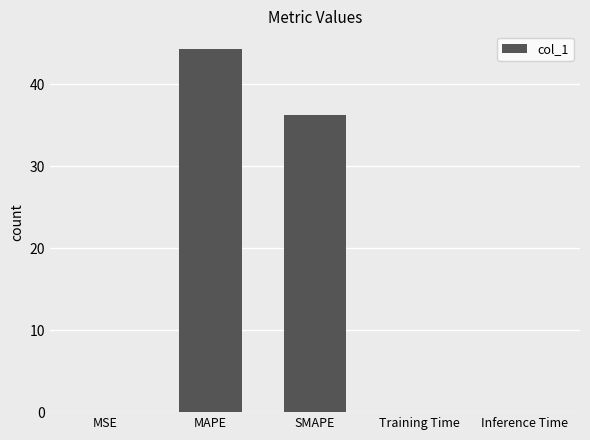

The value at Inference Time is 0.0. True or false?

True